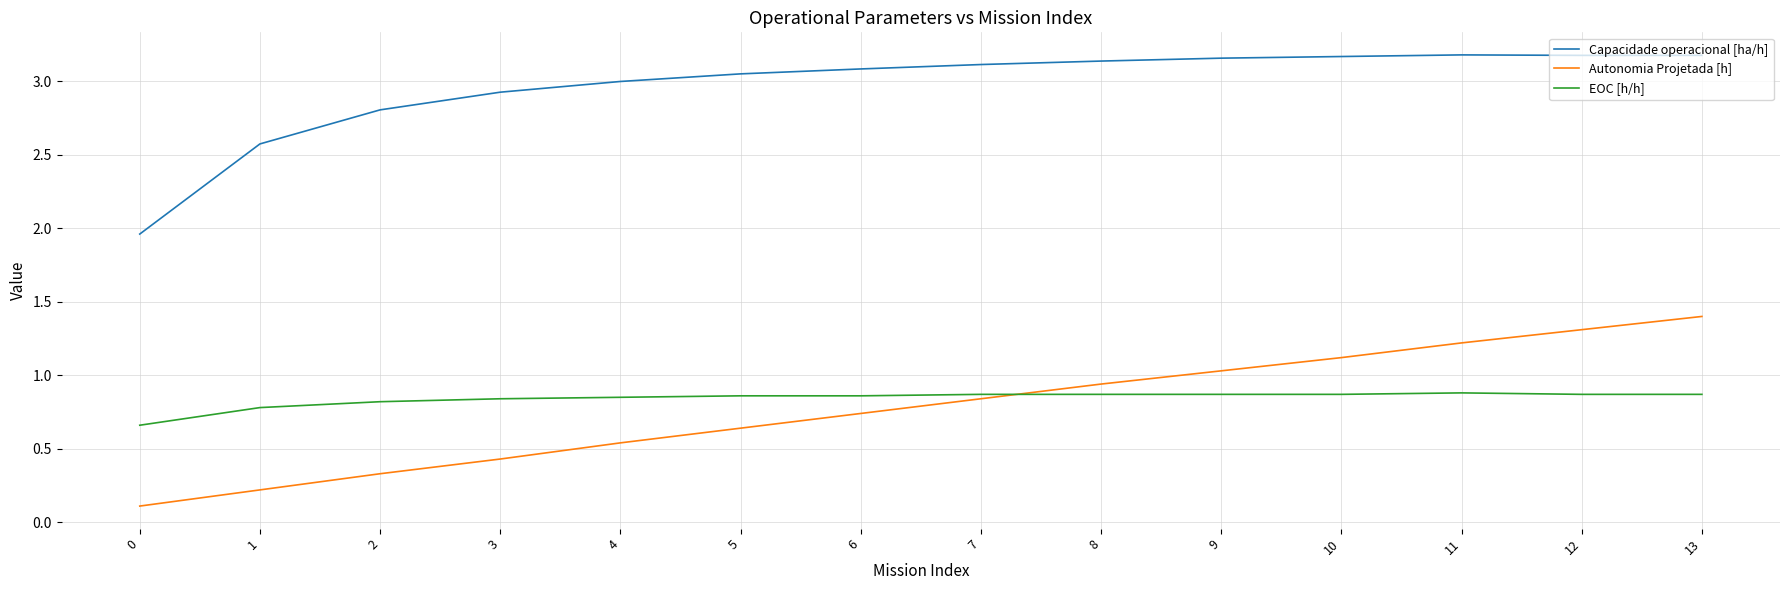

True or false: Autonomia Projetada [h] and Capacidade operacional [ha/h] cross at least once.

False